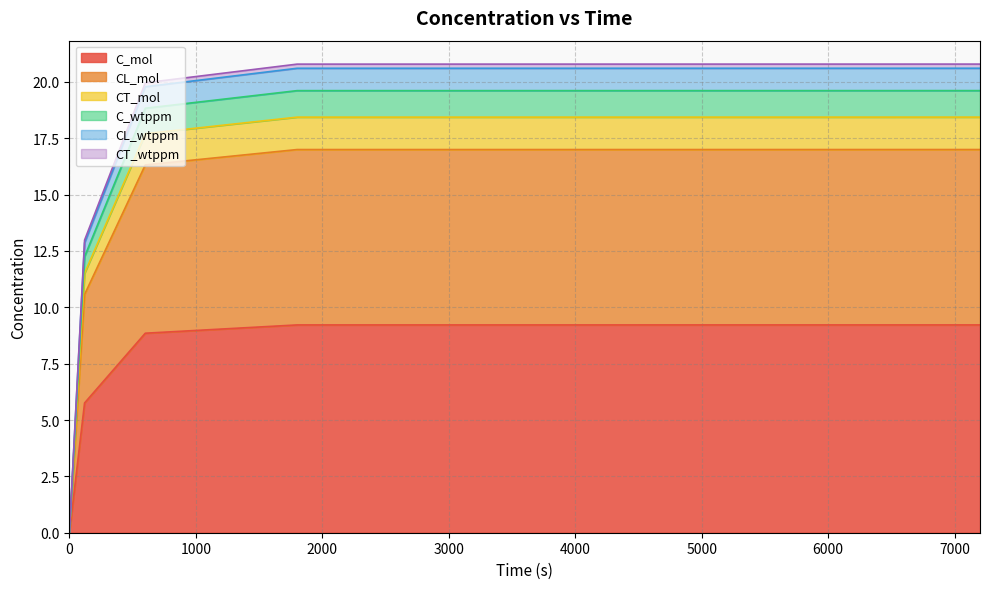

What is the highest value of the C_mol series?

9.2